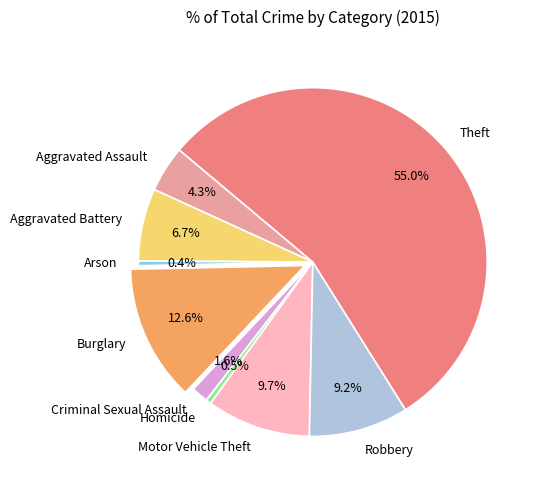

Does Criminal Sexual Assault represent more than half of the total?

No